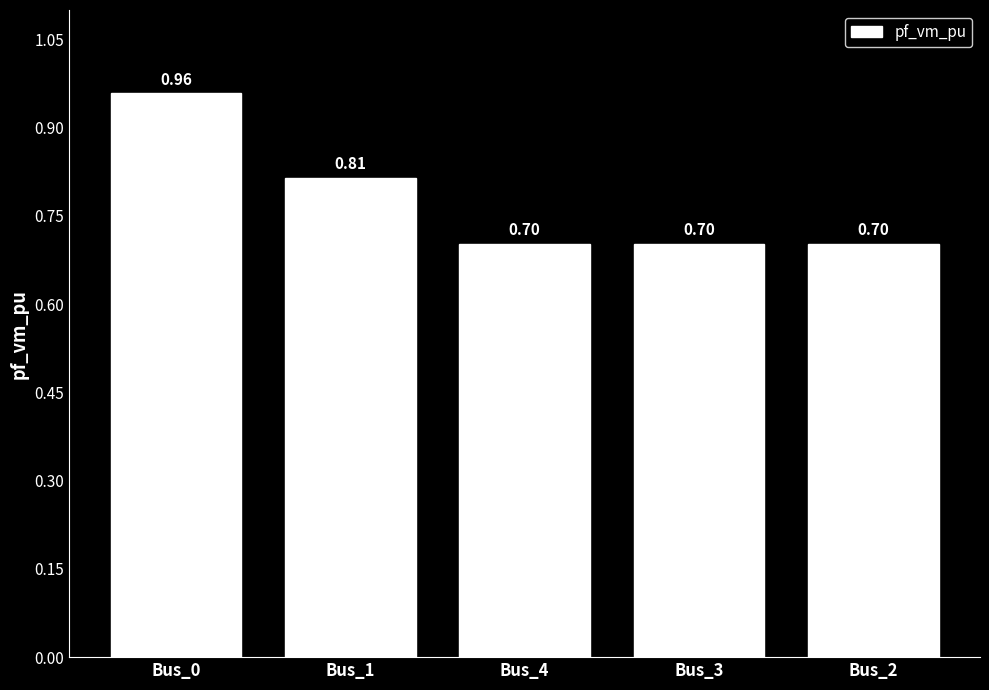

How many categories are shown in the chart?

5